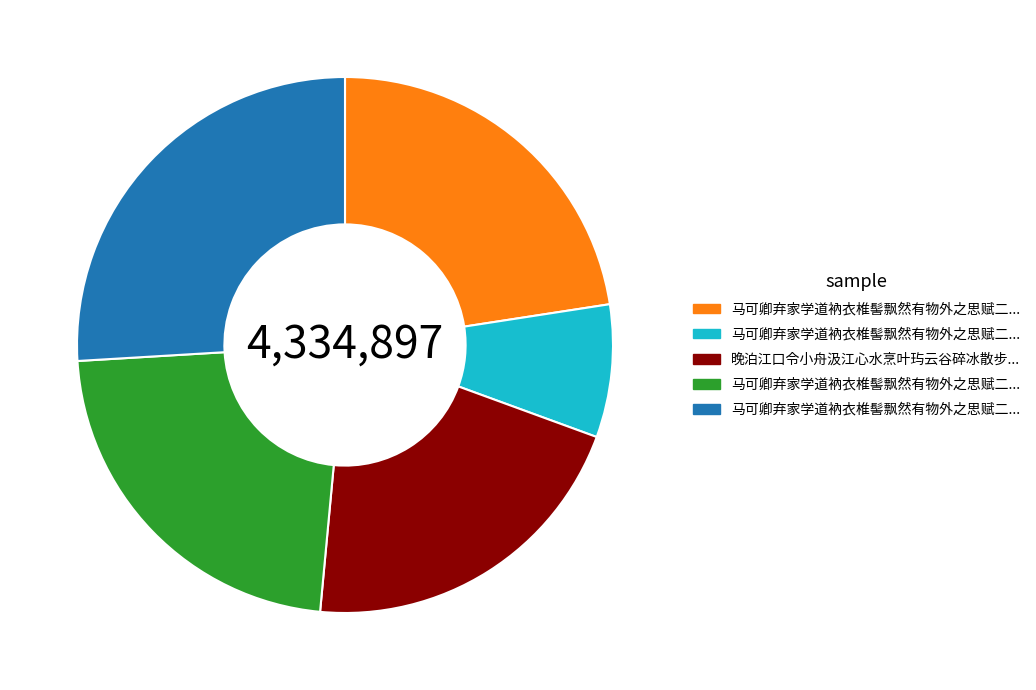

How many slices are in this pie chart?

5